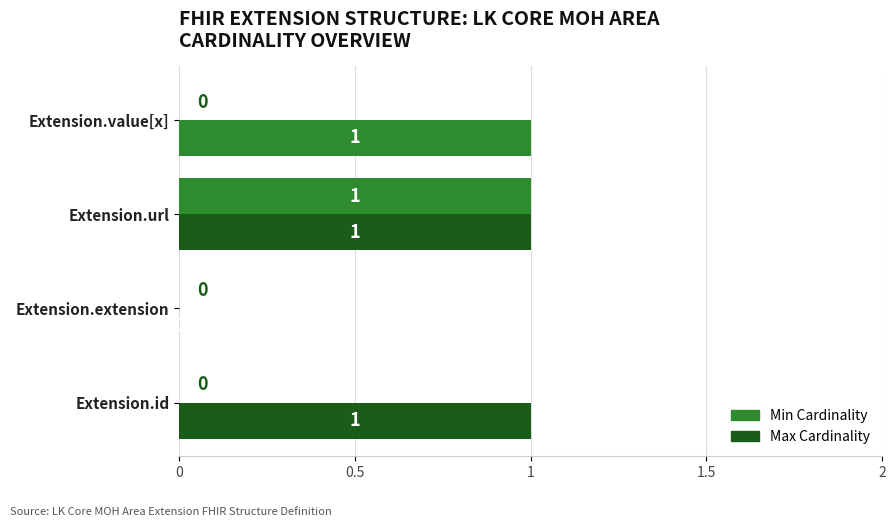

At how many categories does at least one series exceed 0?

3